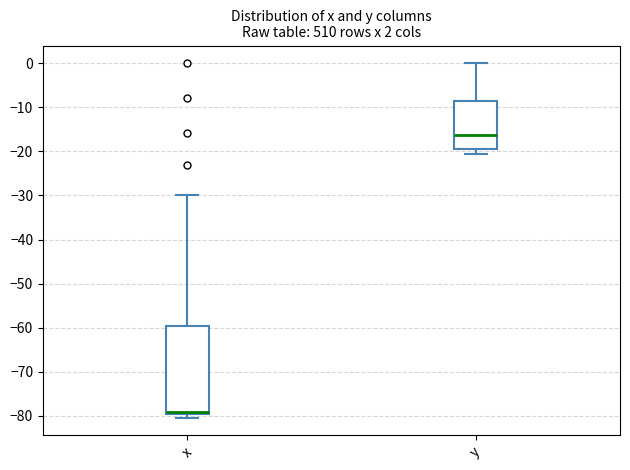

Comparing the boxes themselves (not the whiskers), which one is the tallest?

x